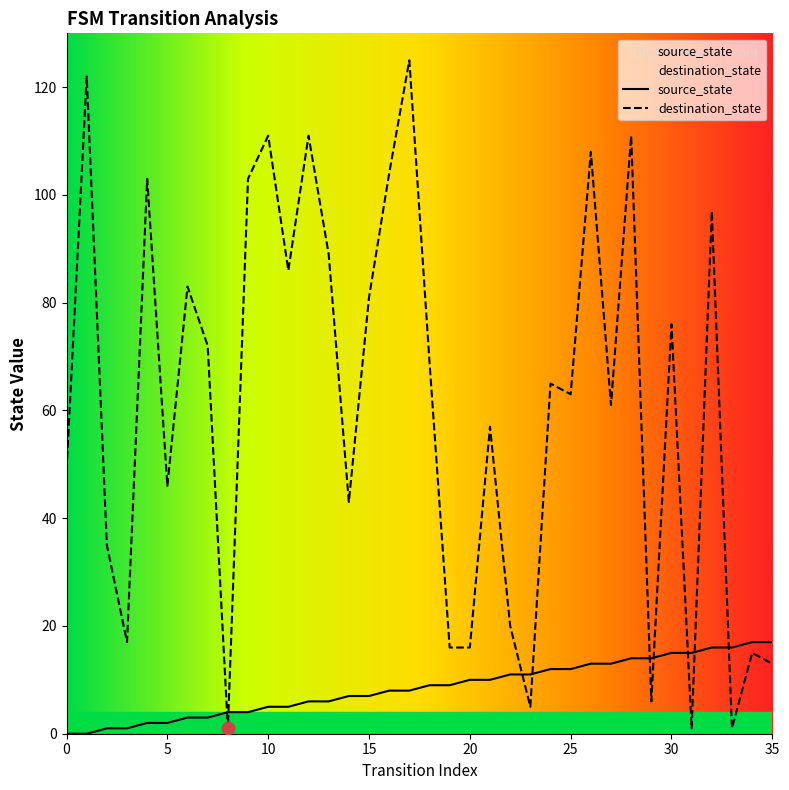

Is the value of destination_state at 7 greater than the value of source_state at 16?

Yes